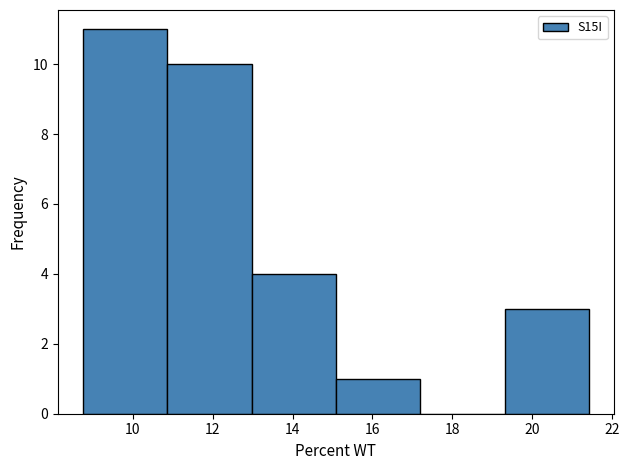

Over which range of the x-axis is the bar tallest?

8.8 to 10.8